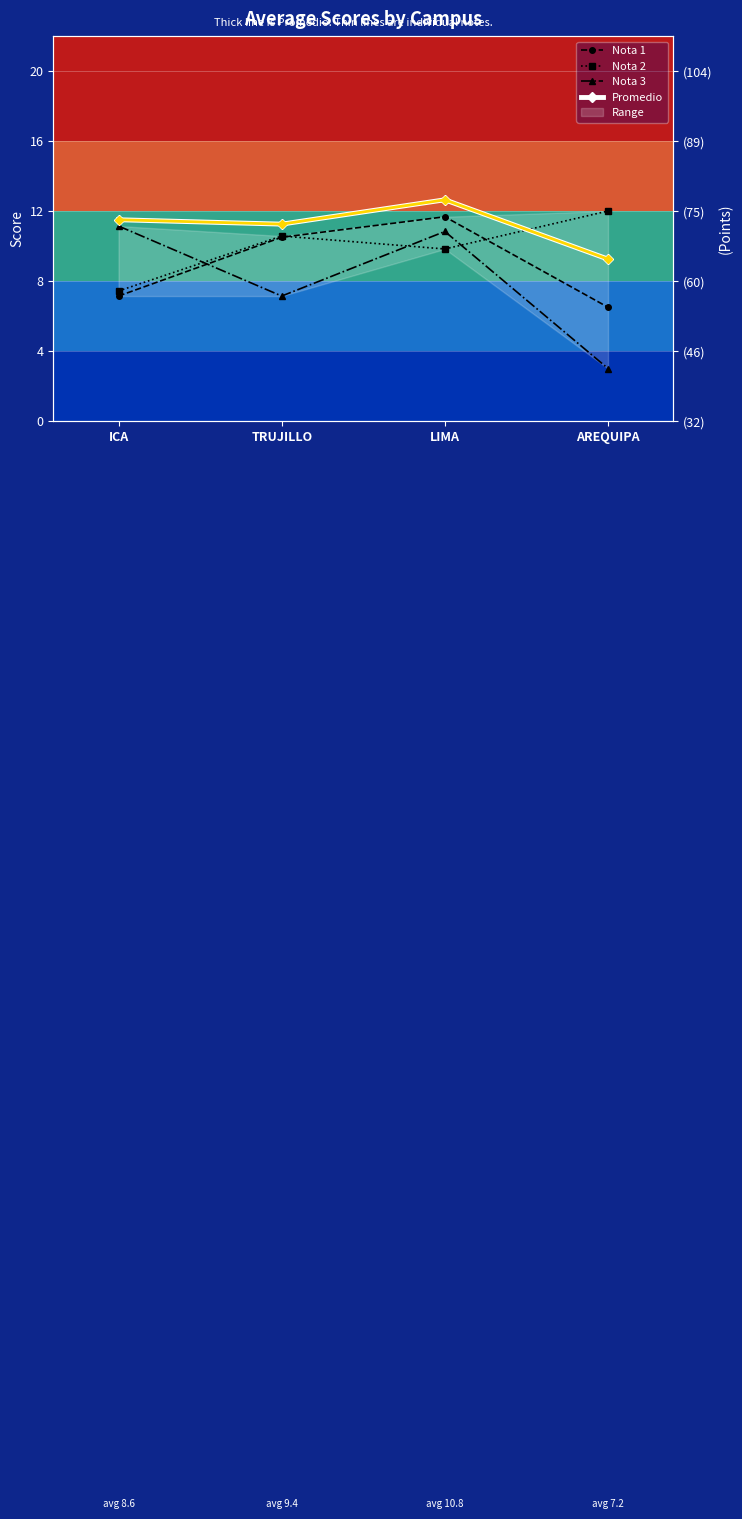

Reading left to right, transcribe all the data shown in this chart.

Nota 1: 7.1	10.5	11.7	6.5
Nota 2: 7.4	10.6	9.8	12.0
Nota 3: 11.1	7.1	10.8	3.0
Promedio: 11.5	11.2	12.6	9.2